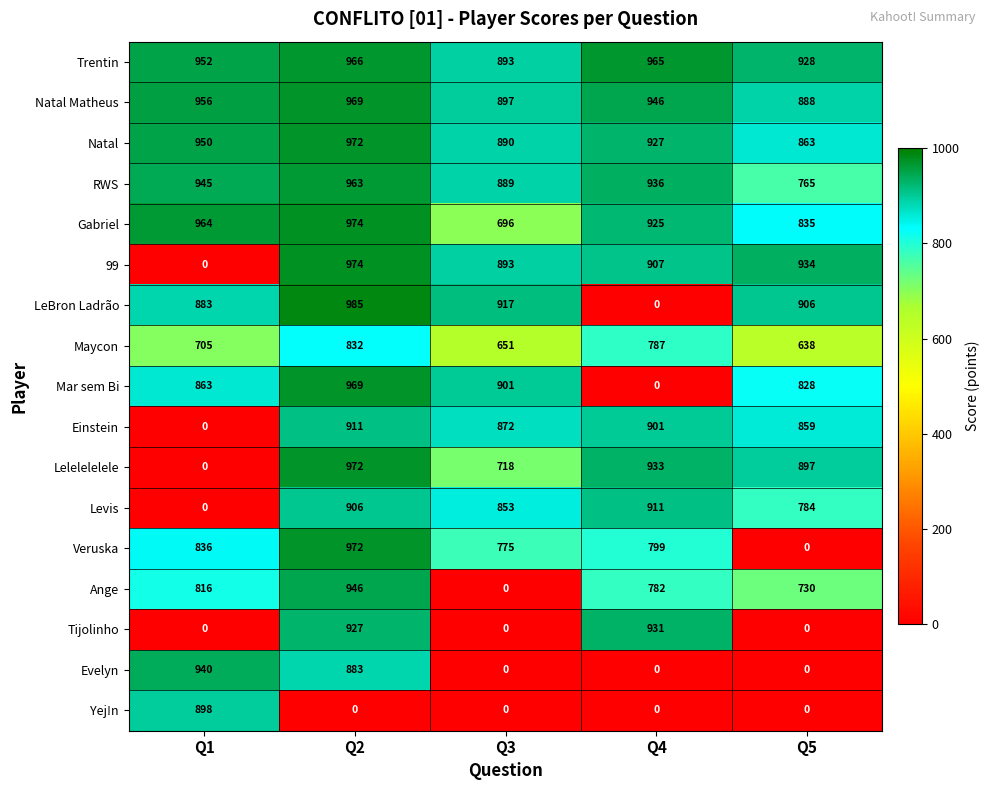

Which series has the largest range (max minus min)?

LeBron Ladrão